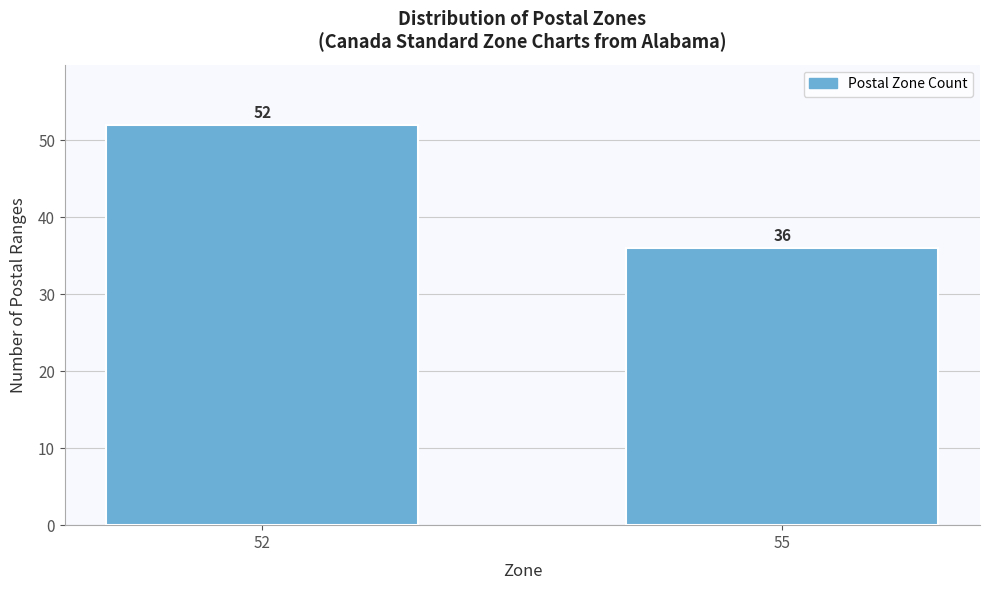

Reading left to right, what are all the values shown in this chart?

52=52	55=36